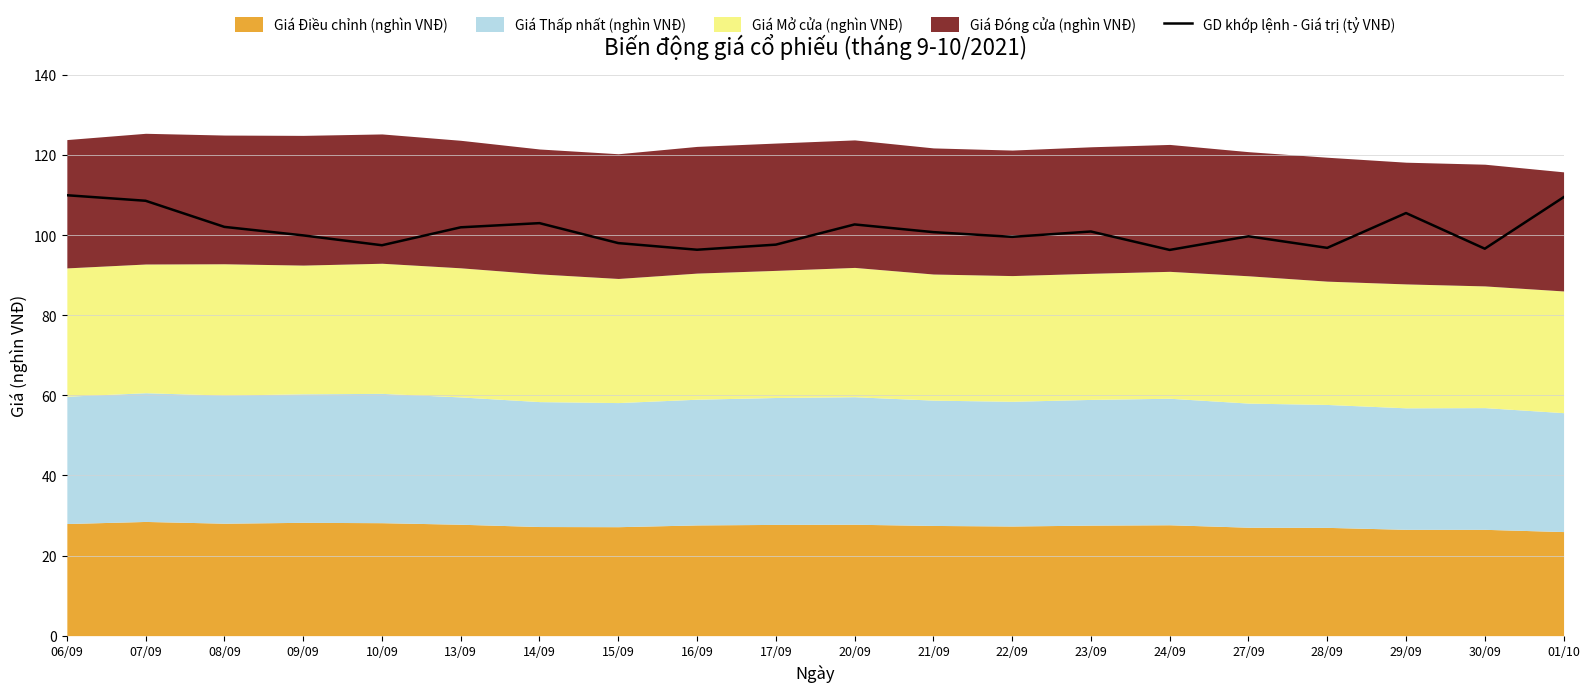

Rank the categories by value from lowest to highest.

24/09, 16/09, 30/09, 28/09, 10/09, 17/09, 15/09, 22/09, 27/09, 09/09, 21/09, 23/09, 13/09, 08/09, 20/09, 14/09, 29/09, 07/09, 01/10, 06/09